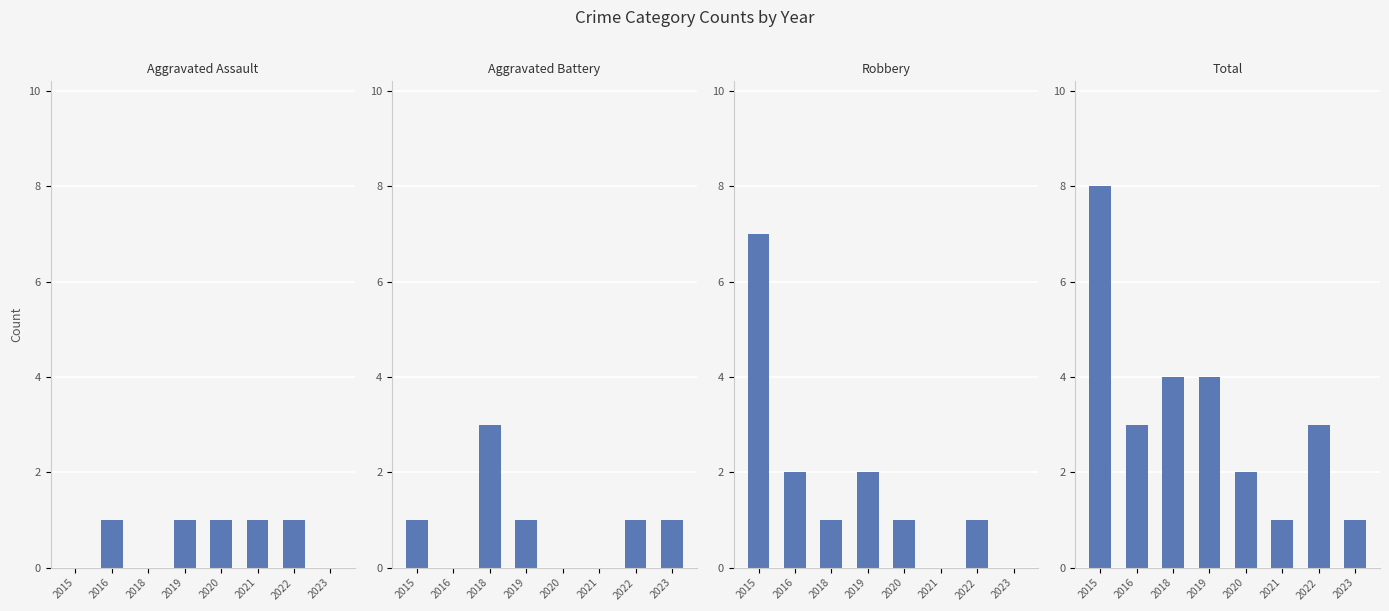

The value of Robbery at 2019 is 3. True or false?

False